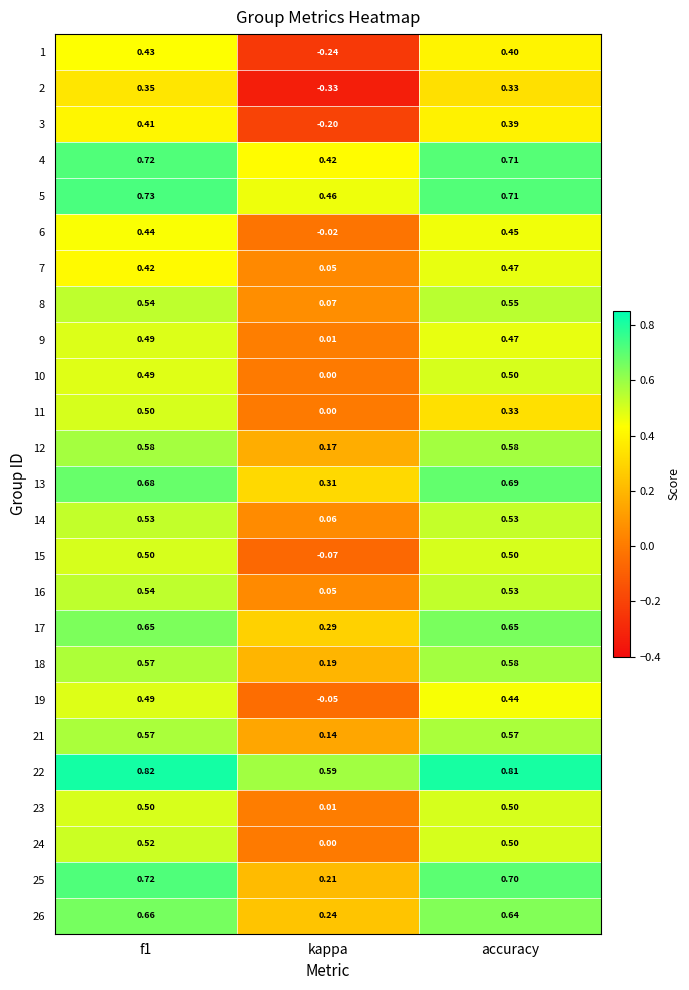

At which category is the sum across all series the highest?

f1